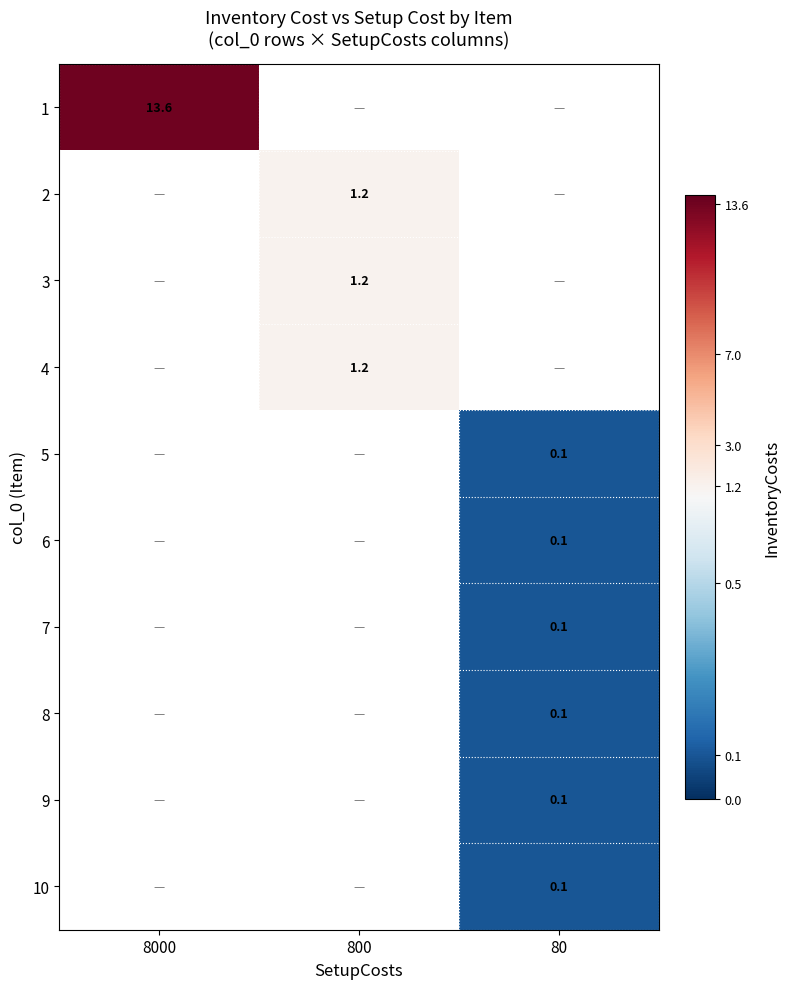

The 4 series shows 2.1 at 800. True or false?

False